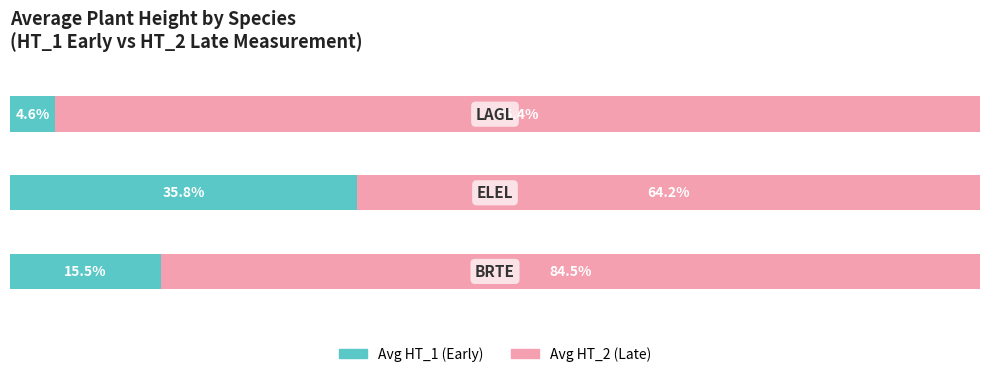

What are all the series names shown in the legend?

Avg HT_1 (Early), Avg HT_2 (Late)